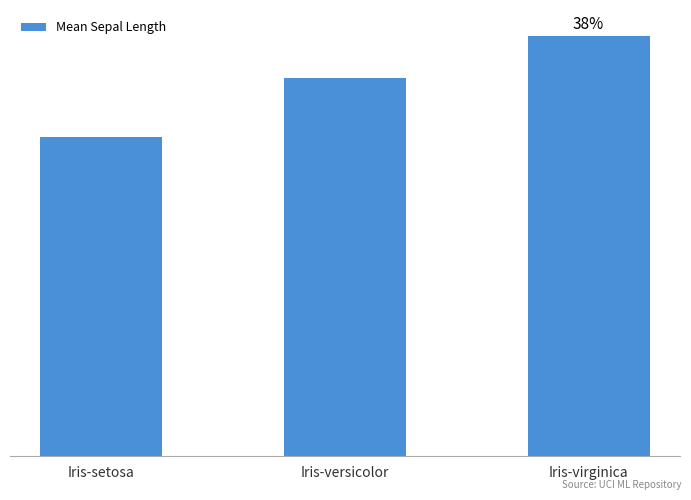

What position from the right is Iris-setosa?

3